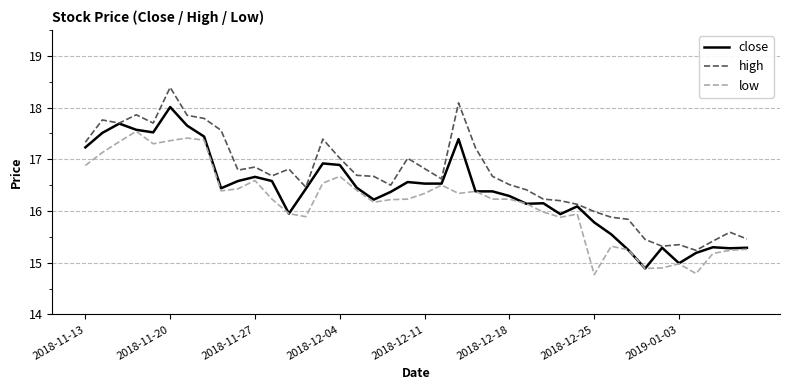

What is the minimum value for high?

15.2